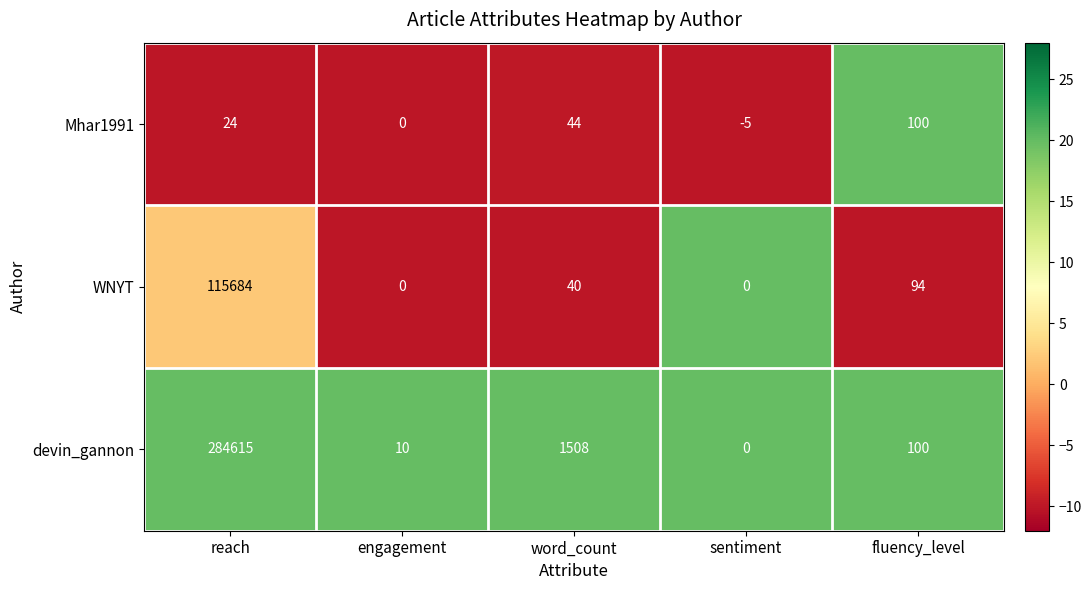

Reading right to left, list all the values displayed in this chart.

Mhar1991: 100	-5	44	0	24
WNYT: 94	0	40	0	115684
devin_gannon: 100	0	1508	10	284615